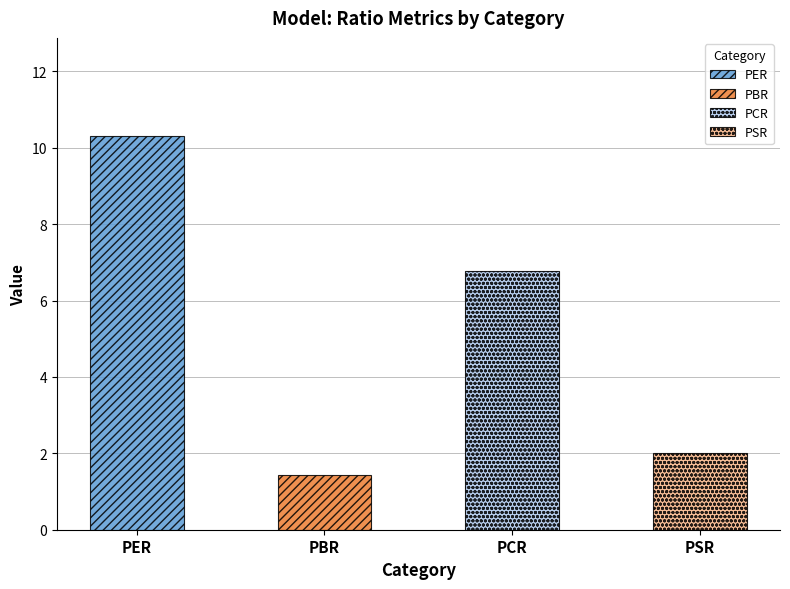

Does the chart contain any negative values?

No